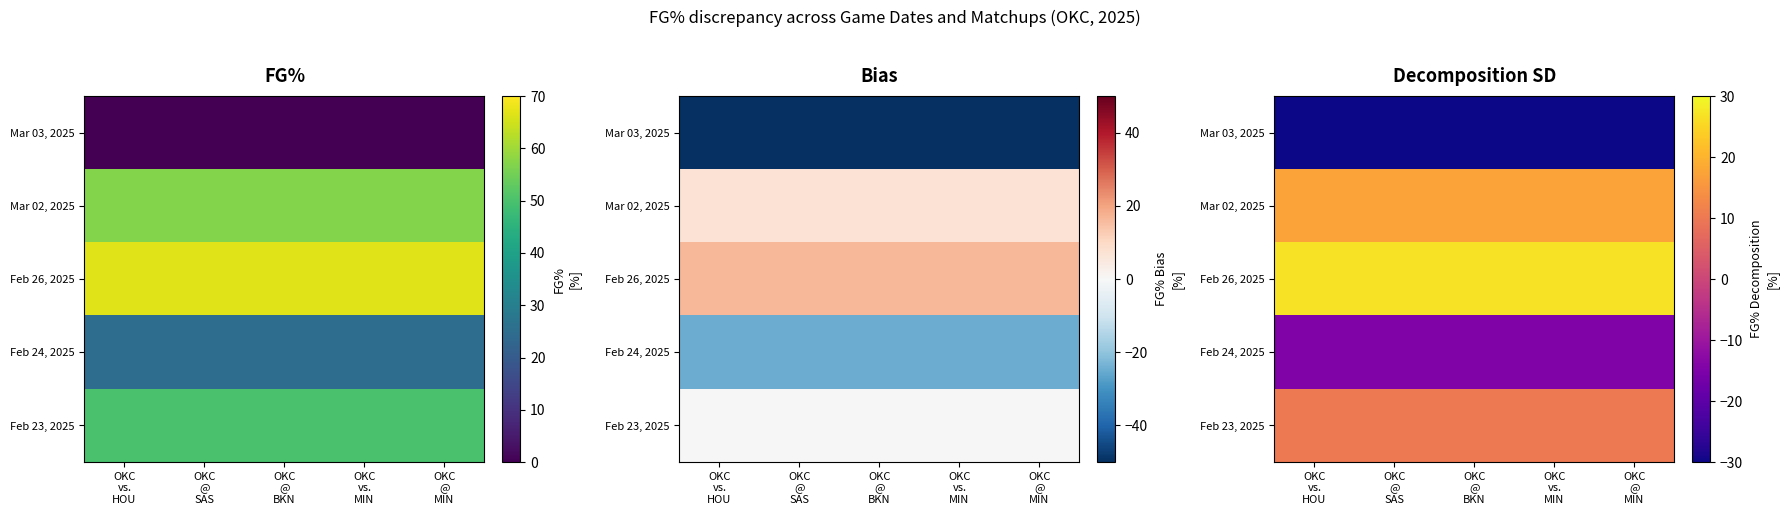

Is it true that Feb 24, 2025 equals -14.8 at OKC @ MIN?

True